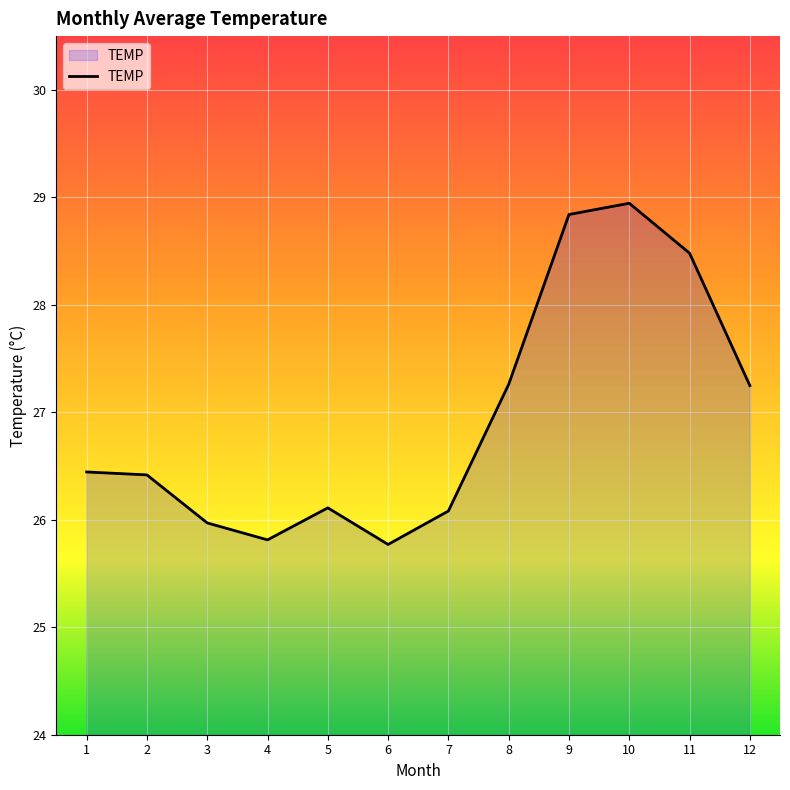

What is the change in value from 3 to 10?

+3.0